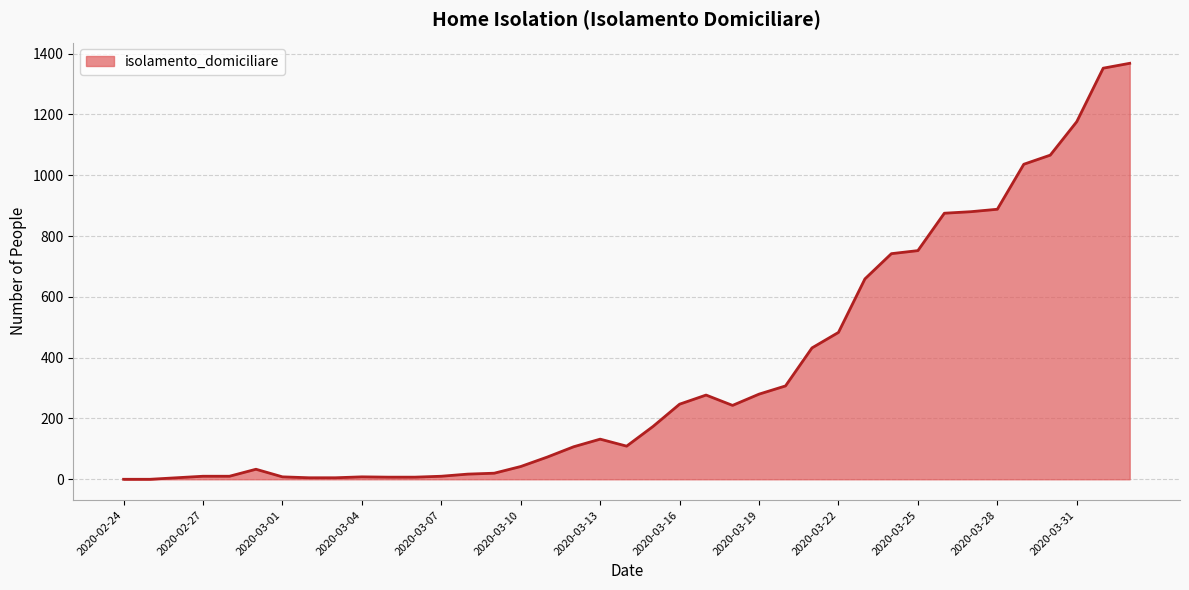

What is the difference between the maximum and minimum values?

1368